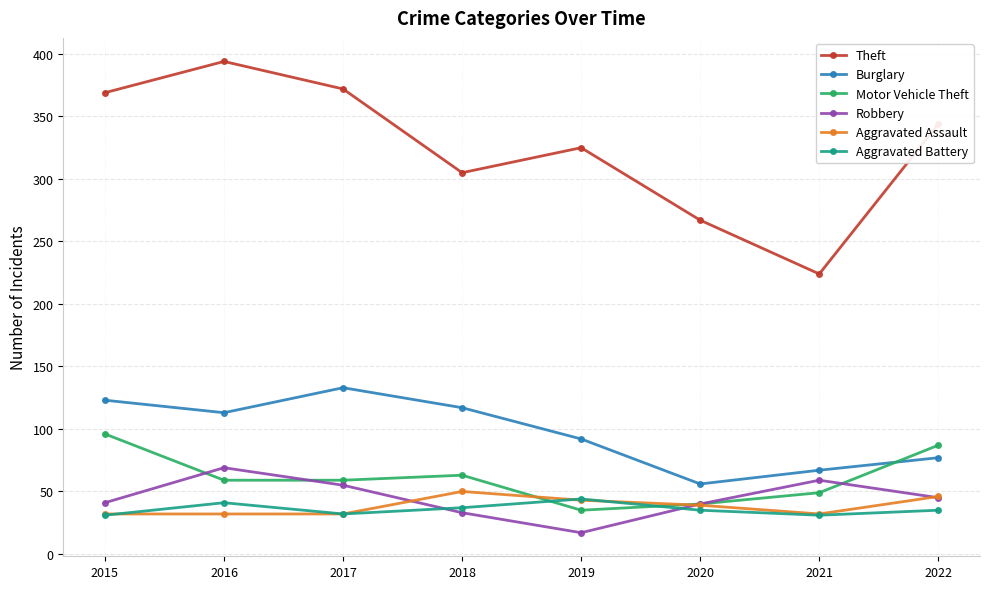

True or false: Burglary has a value of 67 at 2021.

True